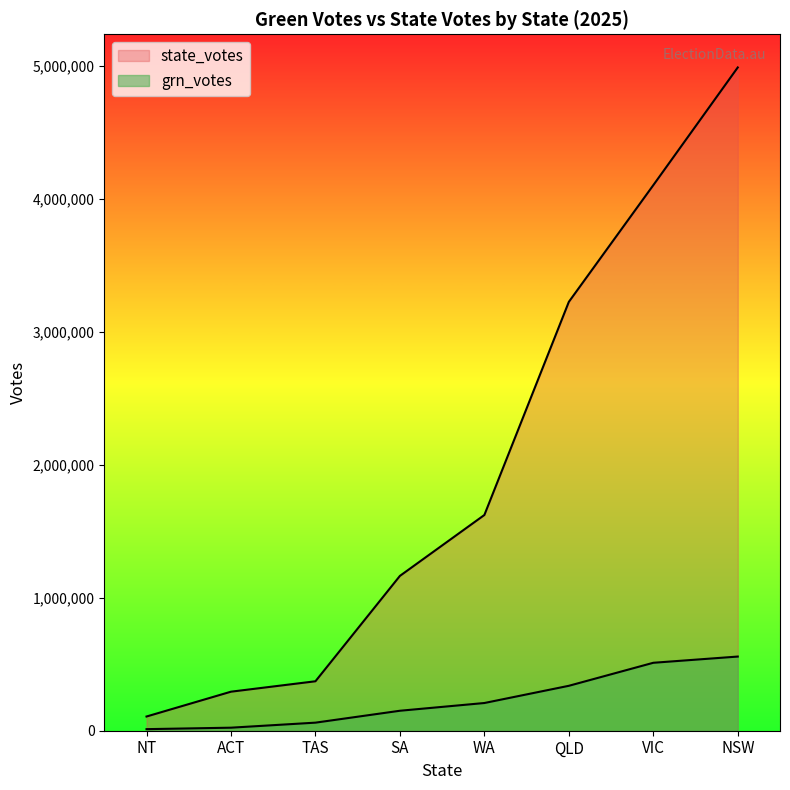

The value of state_votes at VIC is 4101762. True or false?

True